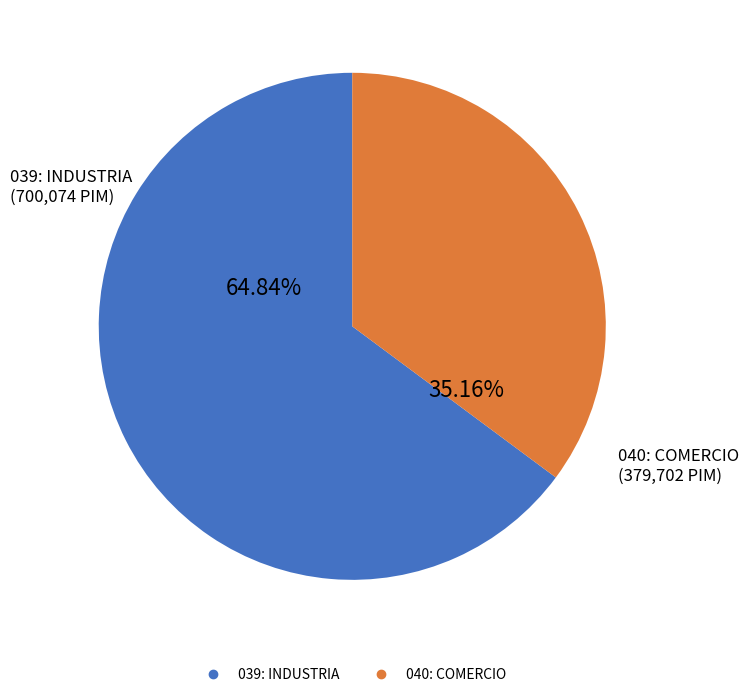

Rank the categories by value from highest to lowest.

039: INDUSTRIA, 040: COMERCIO